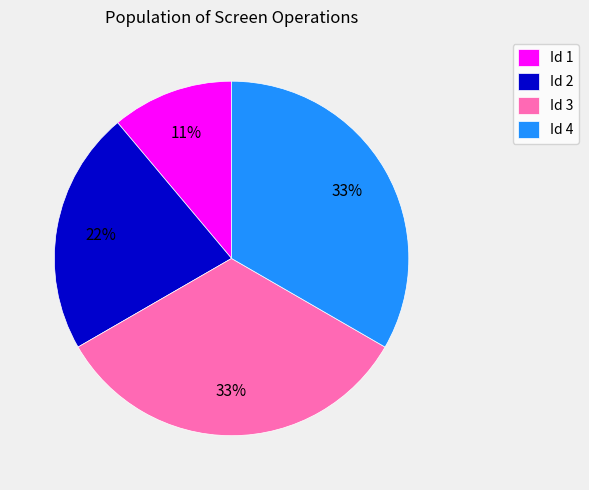

What is the smallest slice in the pie chart?

Id 1